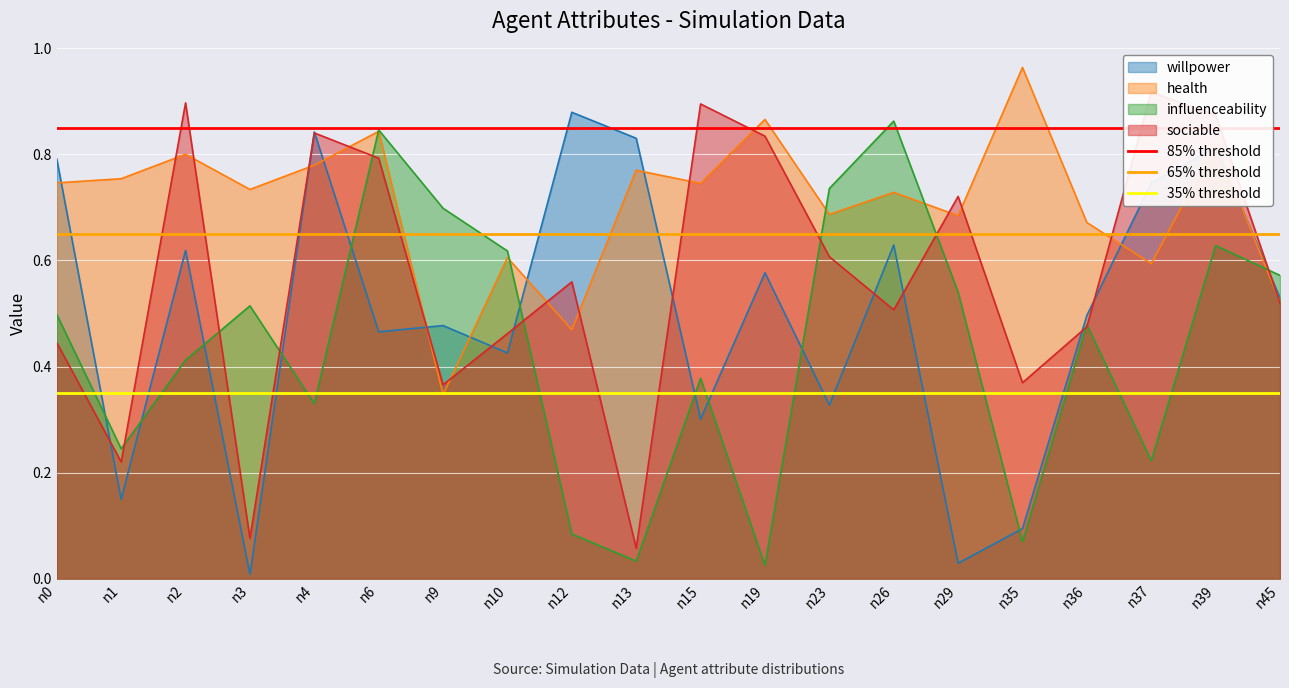

The influenceability series shows 0.2 at n12. True or false?

False